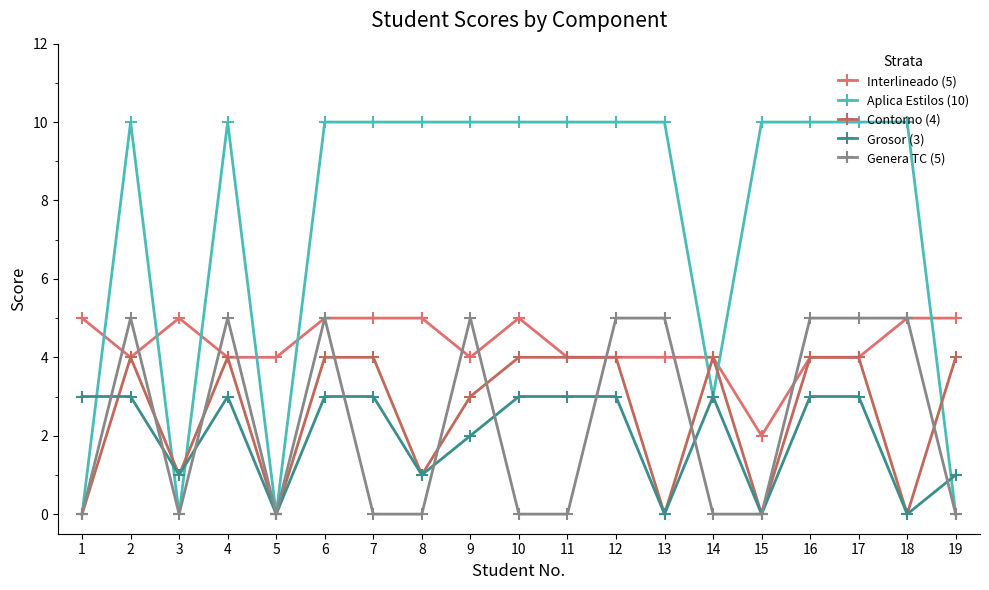

Where is the first local minimum for Interlineado (5)?

2